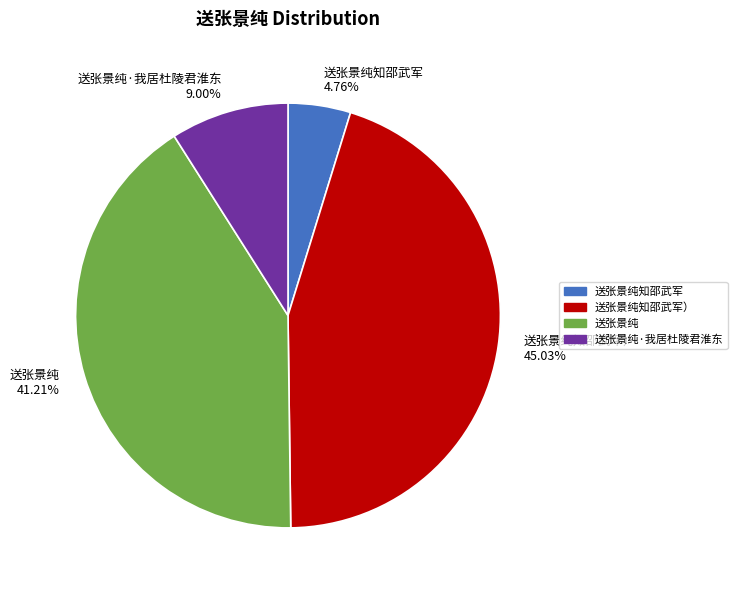

Does any single category account for the majority?

No